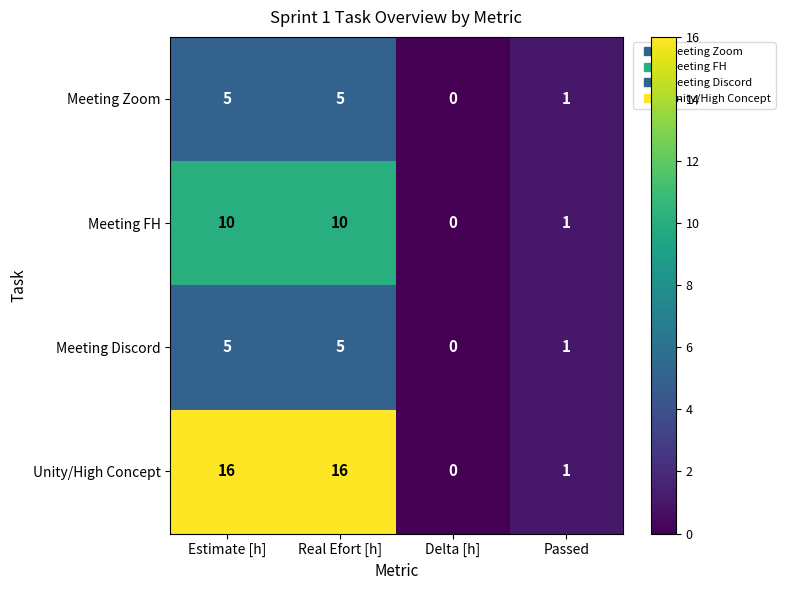

What is the total value across all series at Real Efort [h]?

36